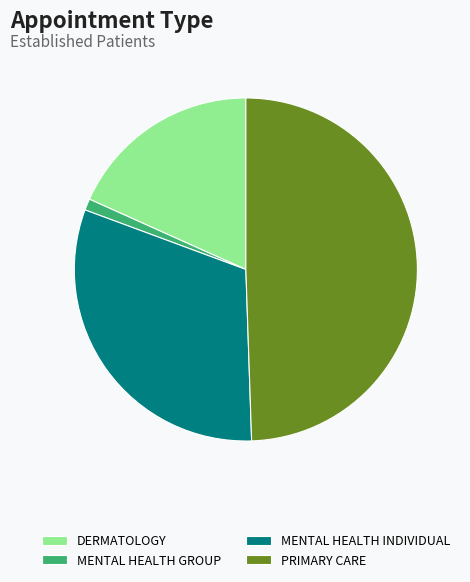

The MENTAL HEALTH INDIVIDUAL slice represents 42% of the pie. True or false?

False